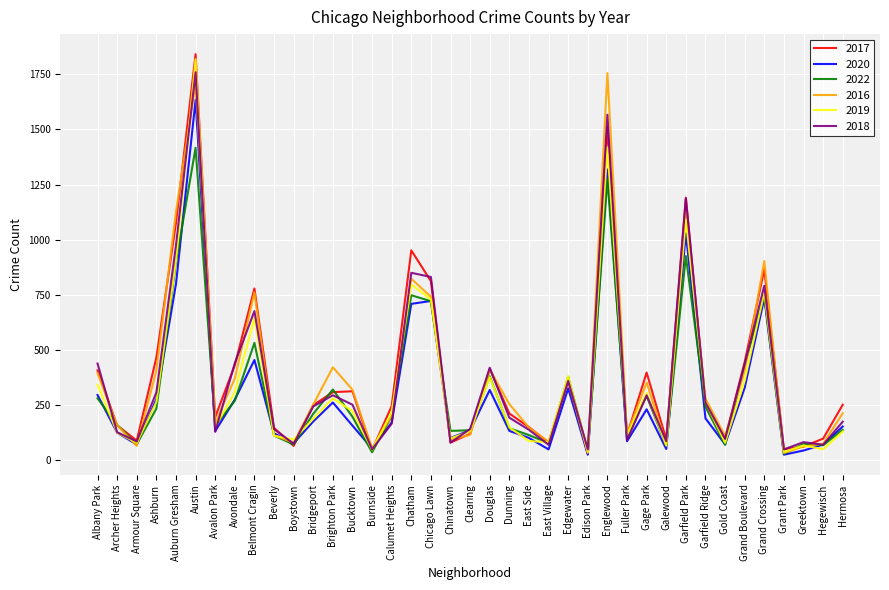

At which label does 2019 reach its peak?

Austin